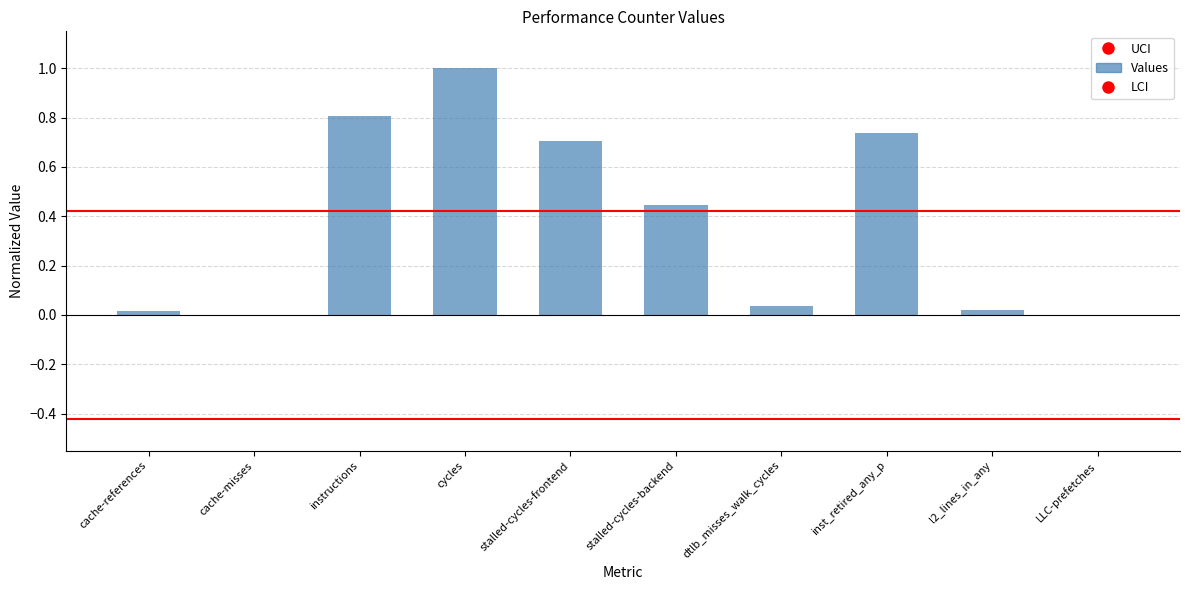

The value at stalled-cycles-frontend is 0.7. True or false?

True